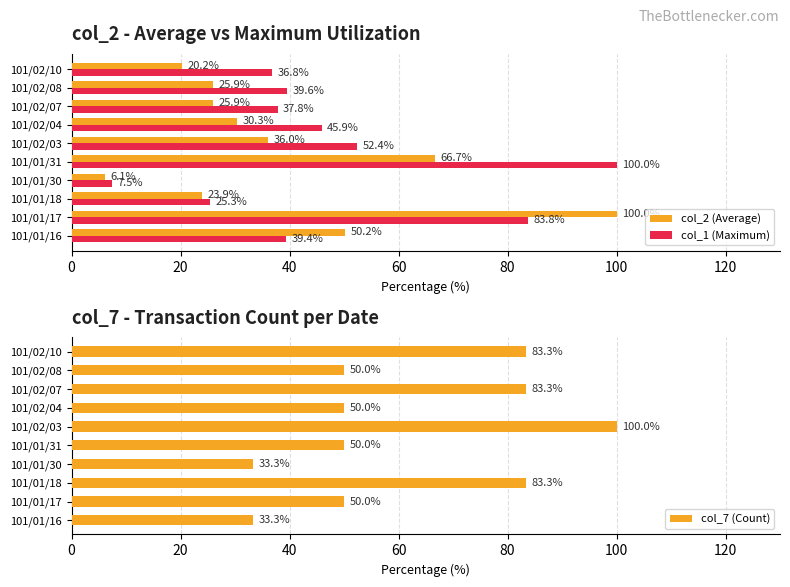

How many groups of bars are there?

10